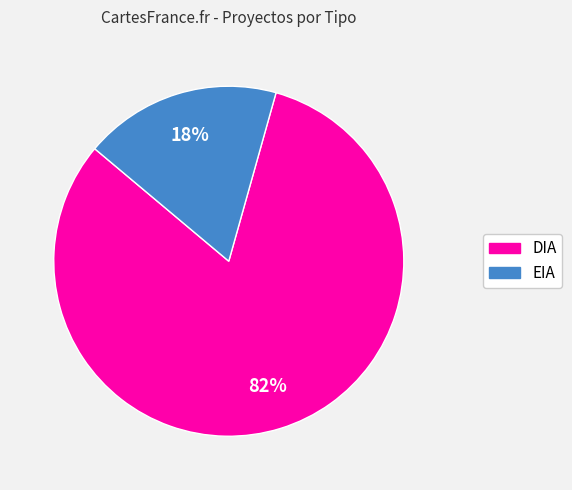

Combined, do EIA and DIA account for over 50%?

Yes